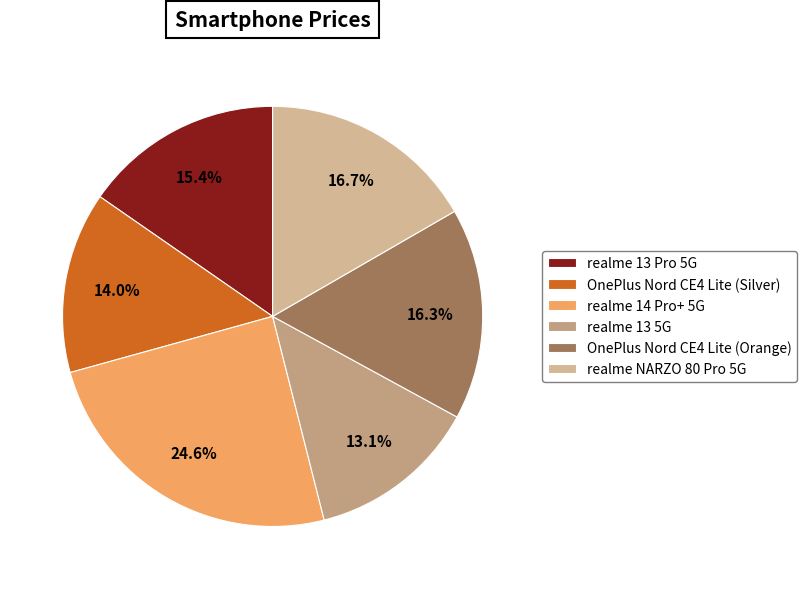

Count the number of slices in the pie.

6